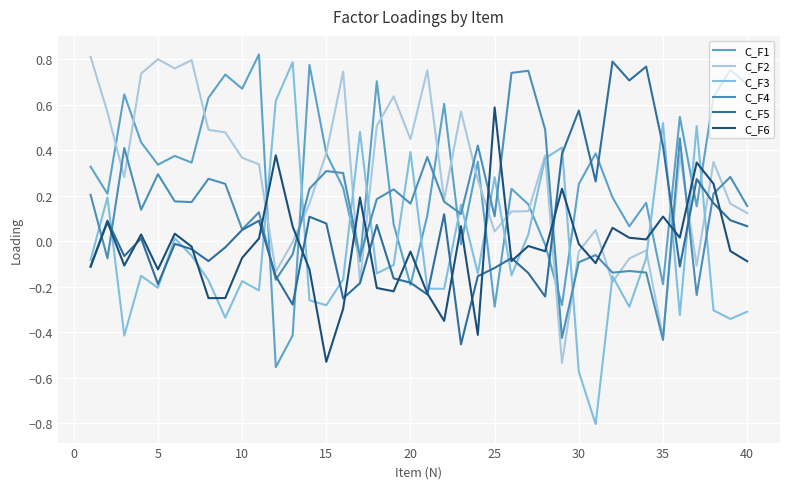

Does the chart display data point markers on the line(s)?

No